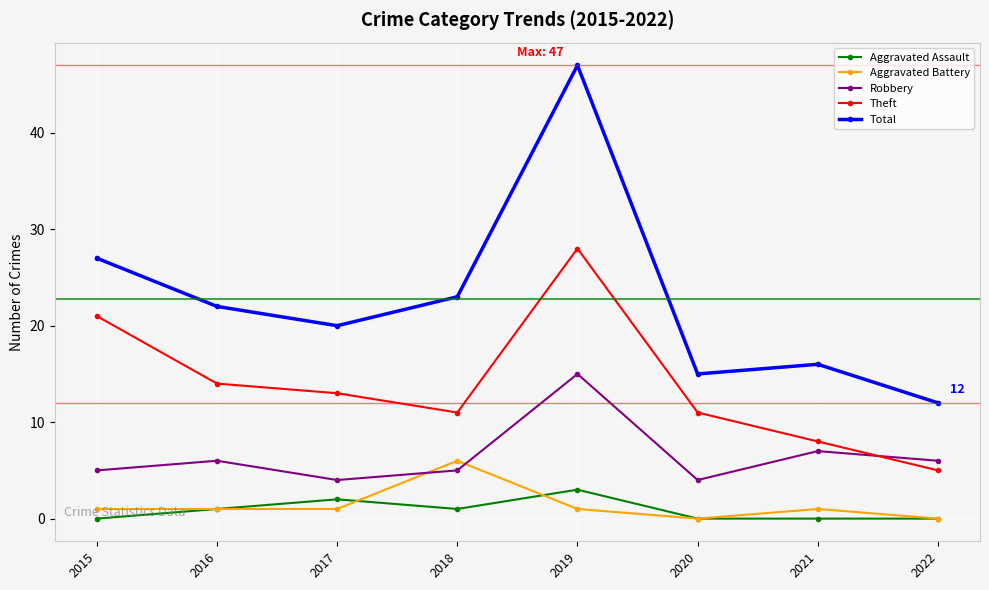

What value does the Robbery series have at 2022?

6